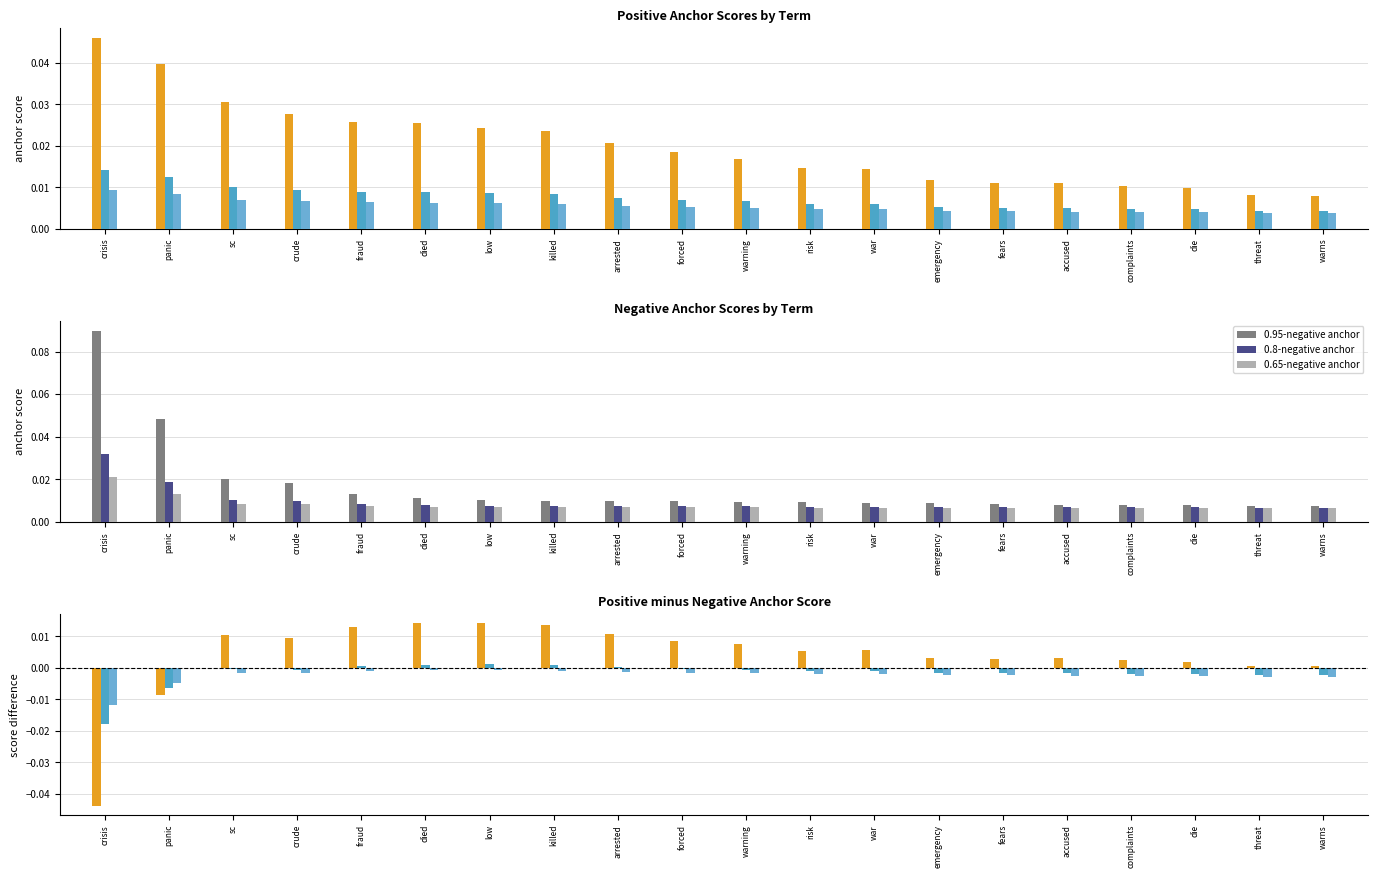

What is the label of the 5th bar from the left?

fraud